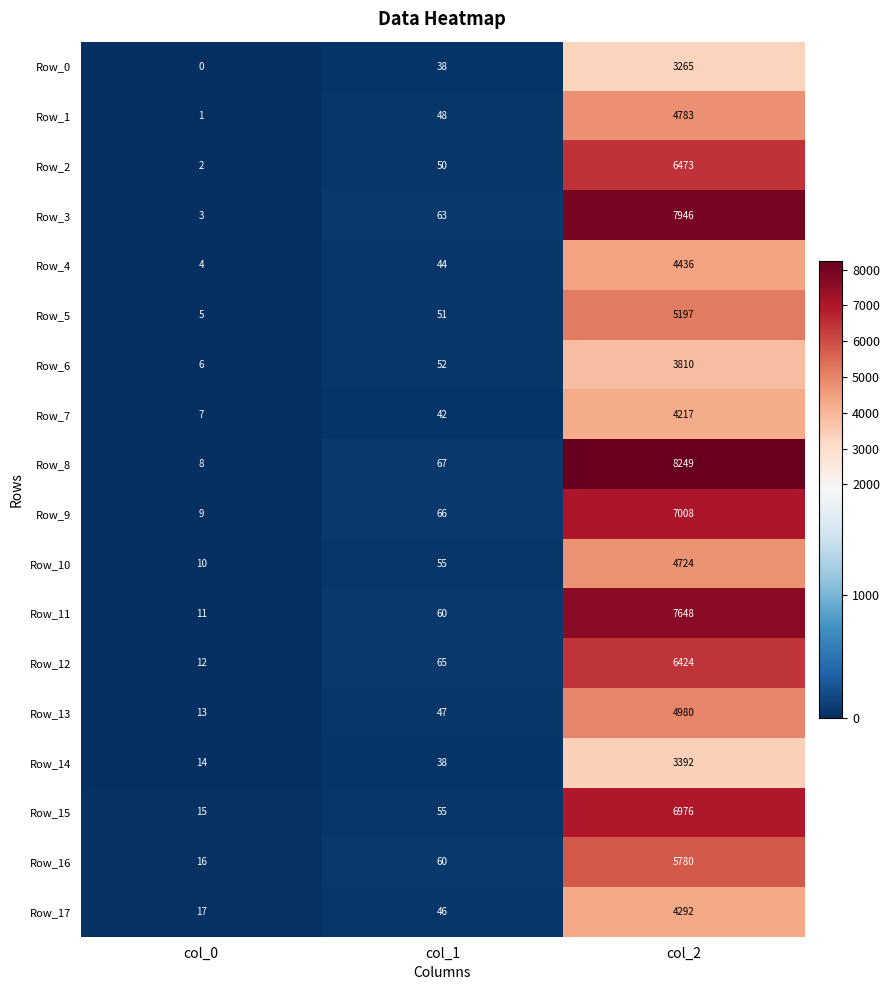

What is the sum of the Row_13 values at col_1 and col_0?

60